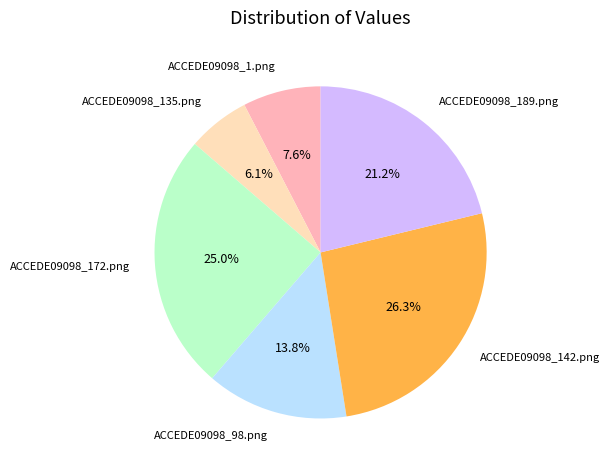

The ACCEDE09098_135.png slice represents 6% of the pie. True or false?

True